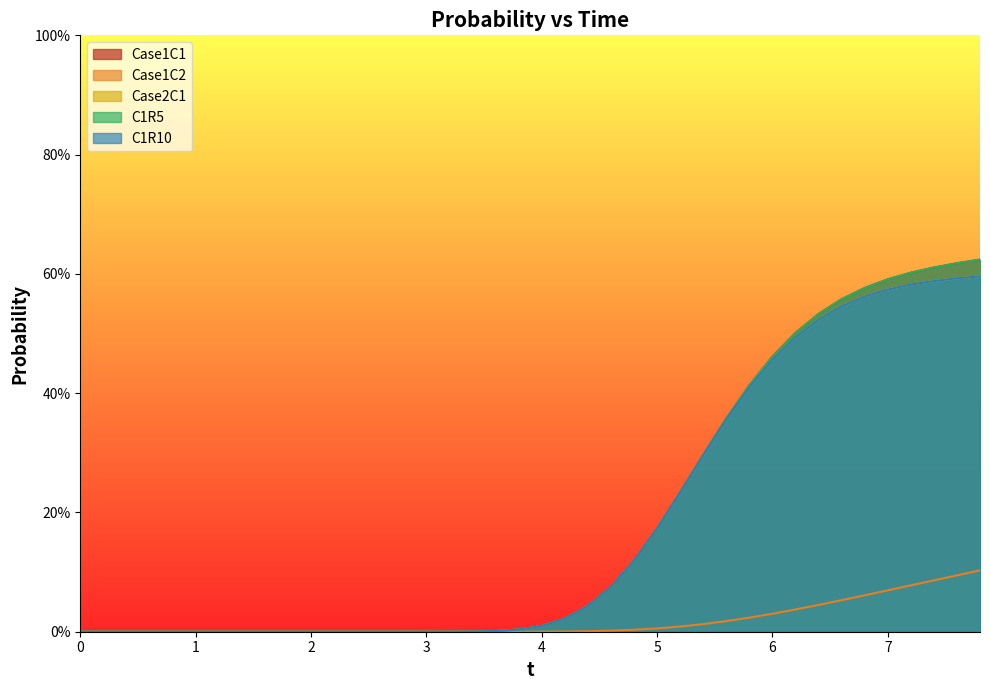

What are all the series names shown in the legend?

Case1C1, Case1C2, Case2C1, C1R5, C1R10